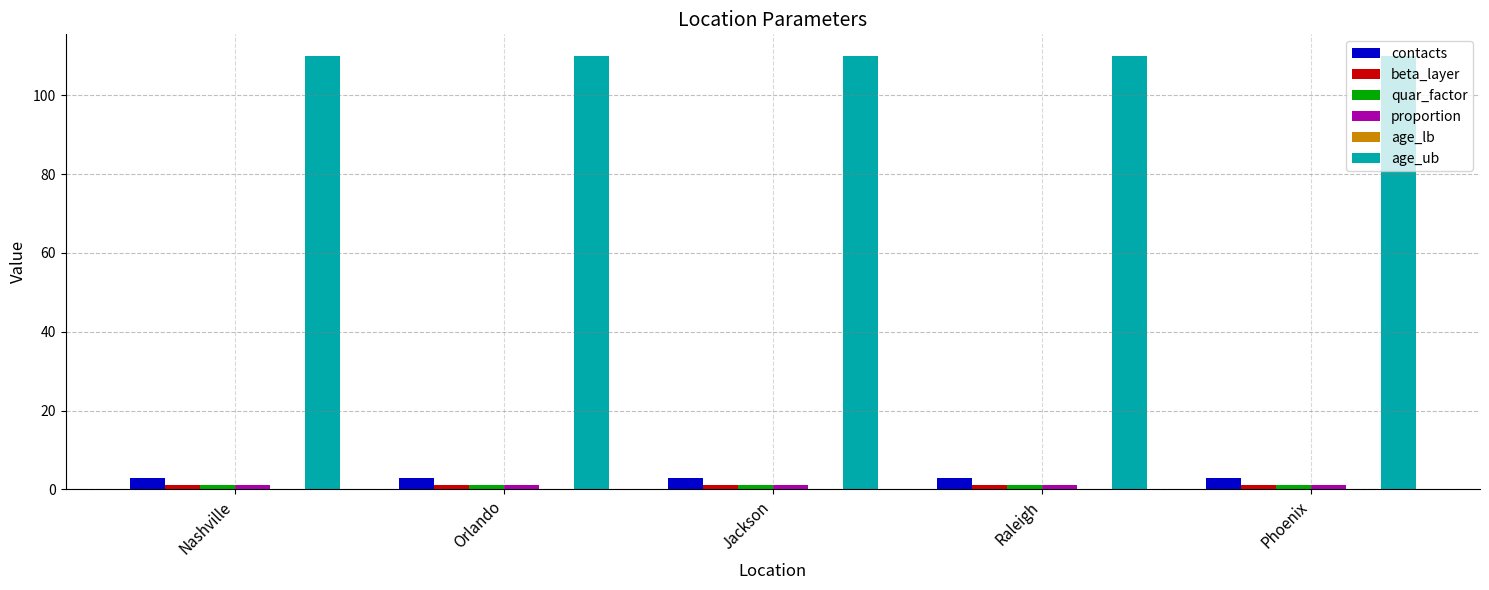

At how many categories does at least one series exceed 27?

5